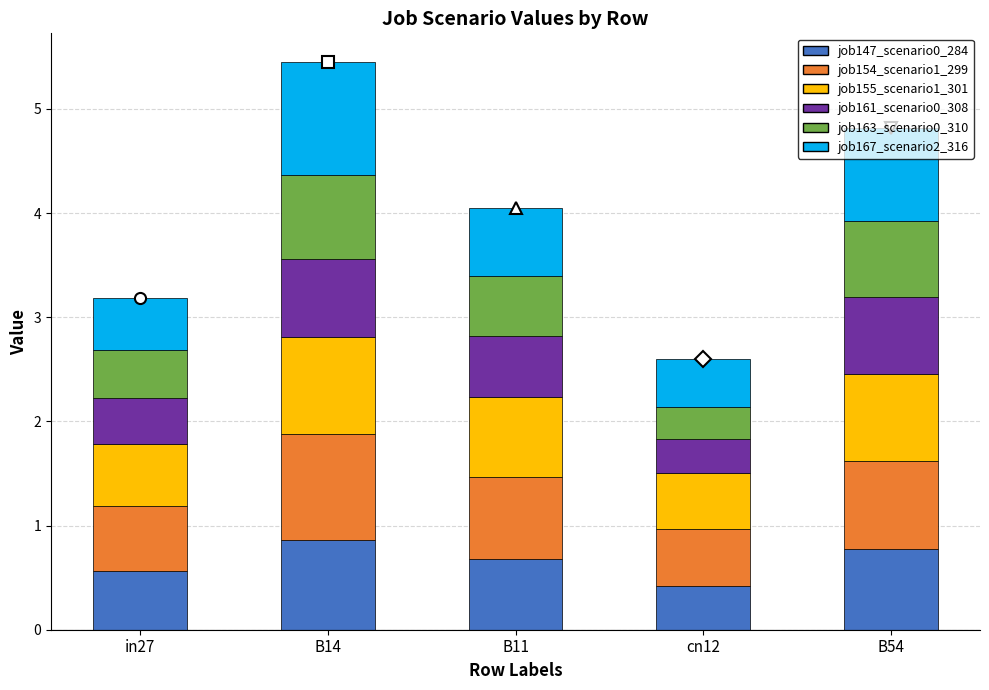

How many distinct data groups are displayed?

6